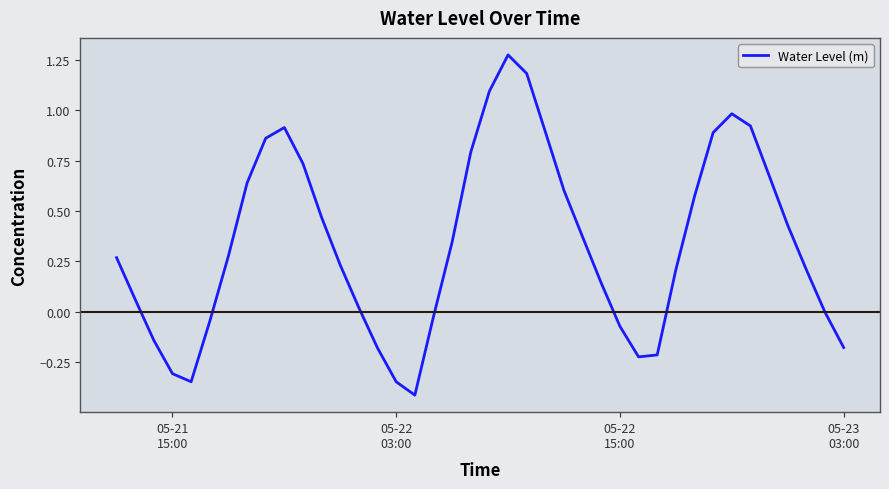

What is the minimum value shown in the chart?

-0.4